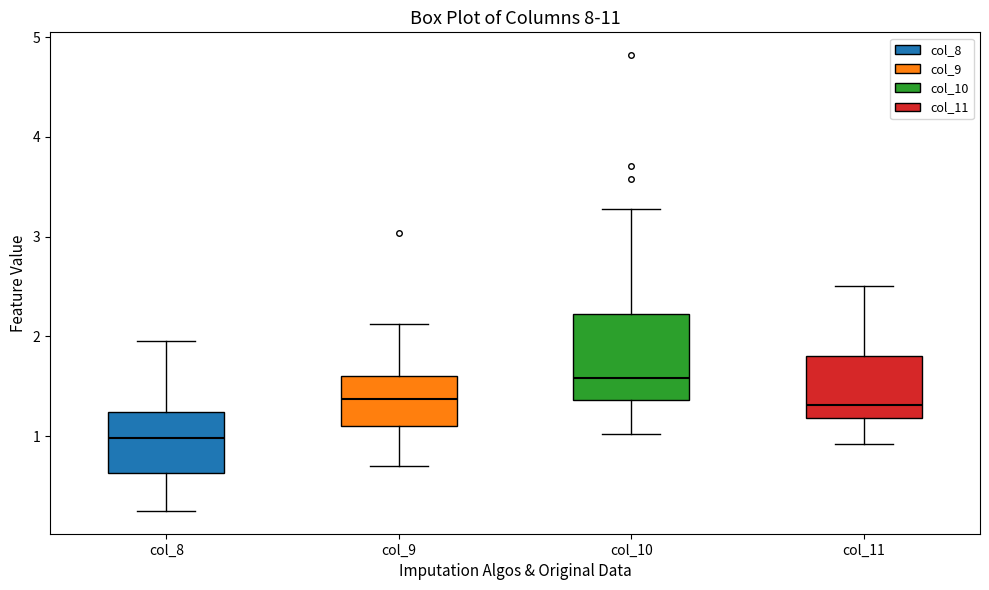

Where does the upper whisker of the box for col_11 end on the y-axis? The values are not printed on the chart, so give them approximately, as read against the axis.

2.5